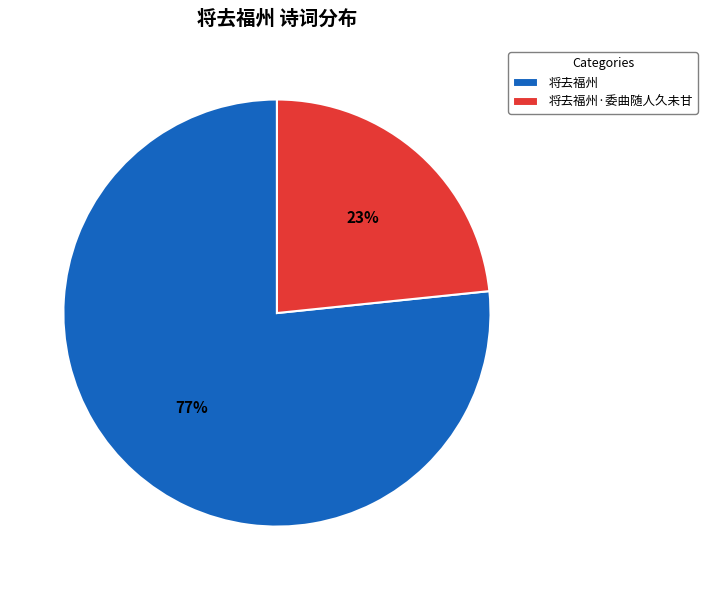

Which has a higher value, 将去福州·委曲随人久未甘 or 将去福州?

将去福州